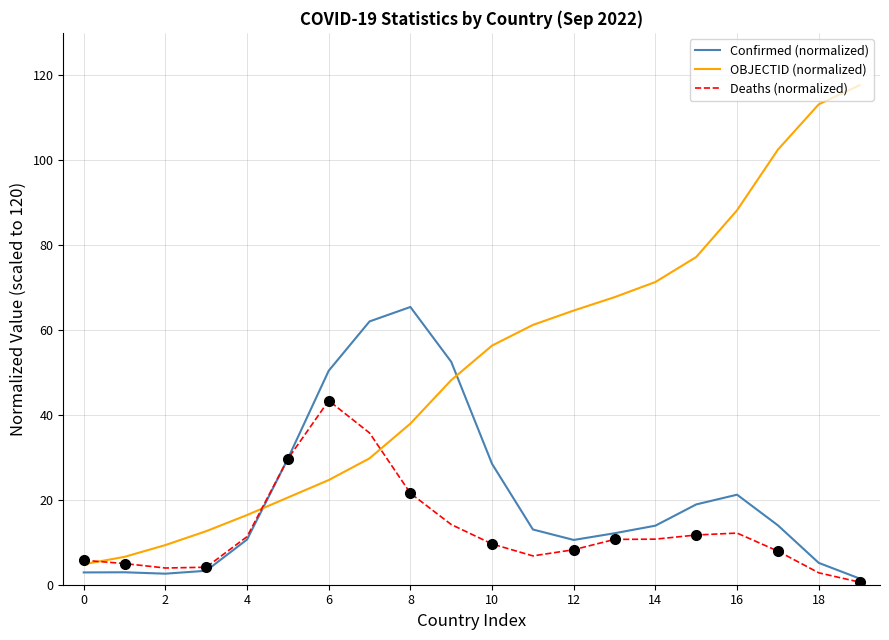

What is the difference between the second highest and minimum values in the Confirmed (normalized) series?

60.6